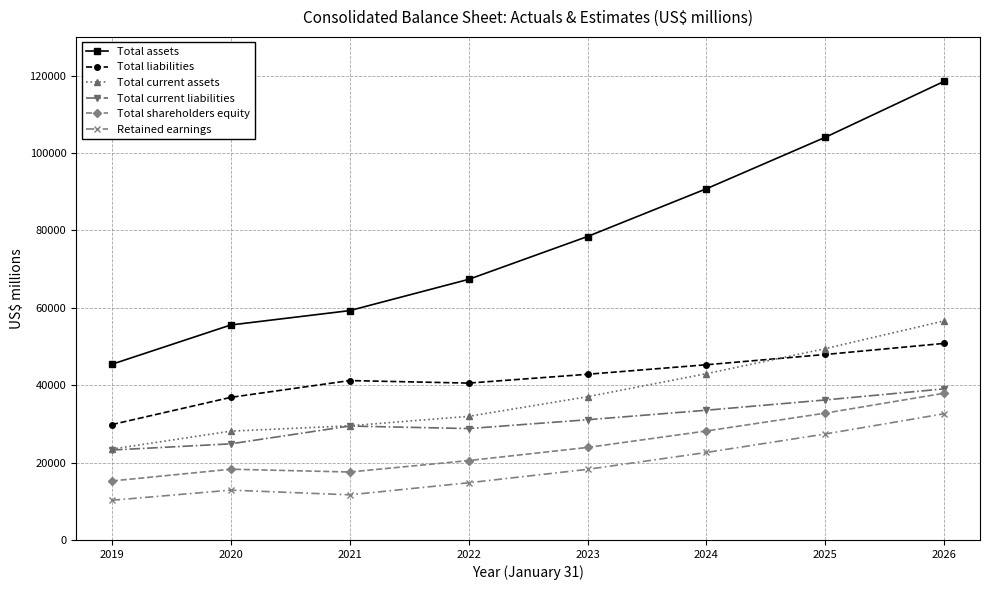

Rank the categories by Retained earnings value from highest to lowest.

2026, 2025, 2024, 2023, 2022, 2020, 2021, 2019